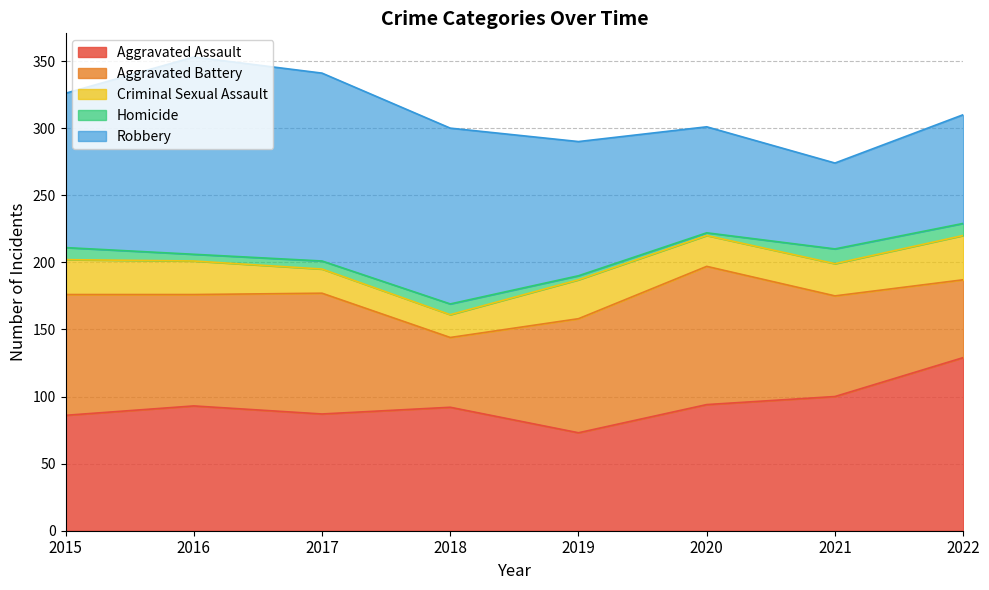

Where does the Criminal Sexual Assault series first go above 25?

2015